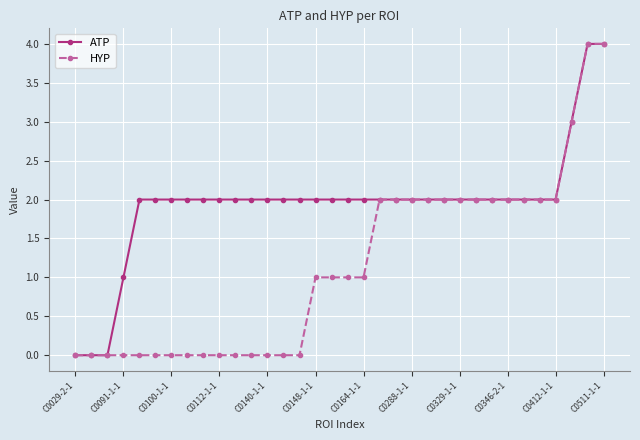

What is the value of the ATP point at the 11th from the left?

2